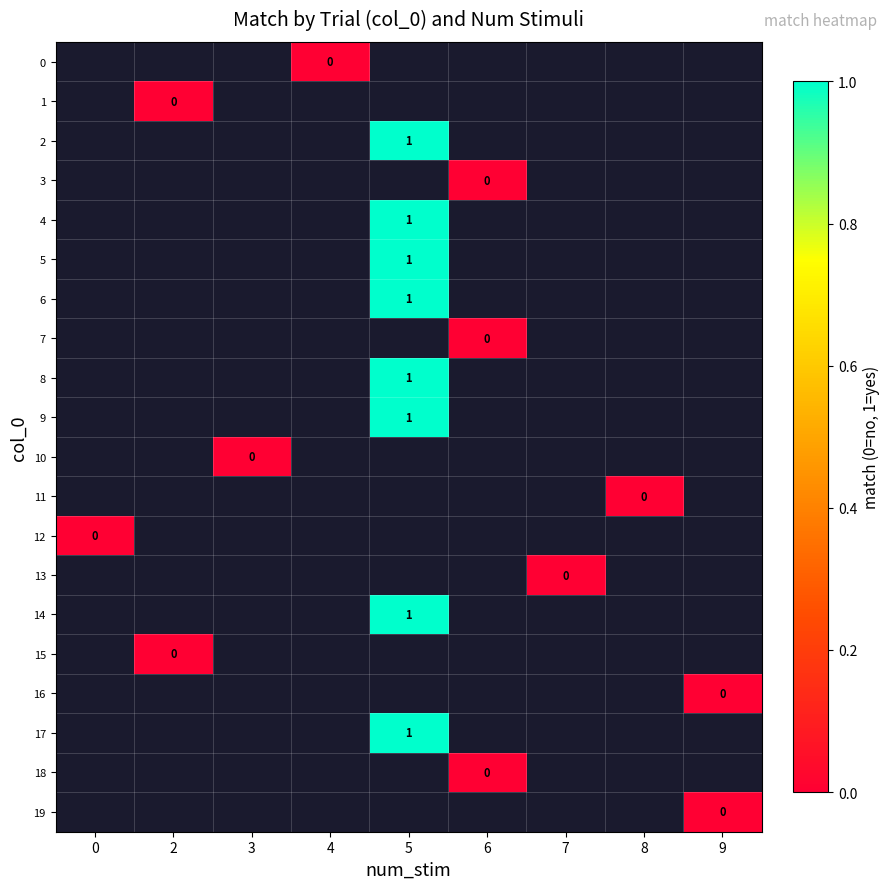

Rank the categories by 3 value from lowest to highest.

0, 2, 3, 4, 5, 6, 7, 8, 9